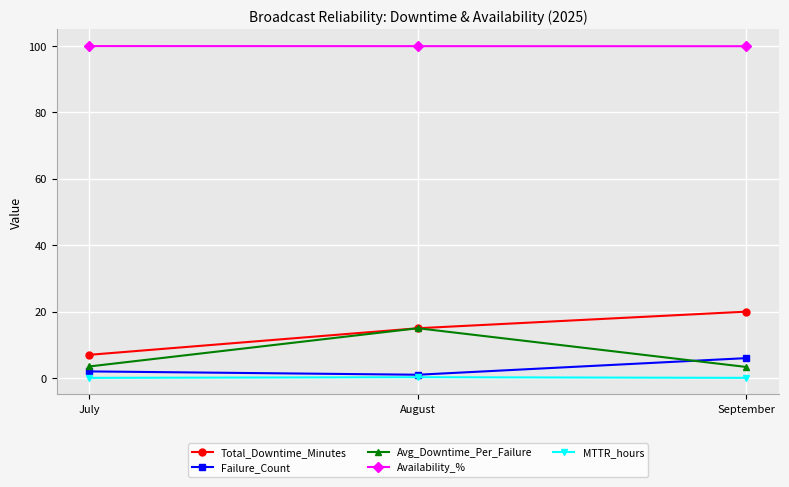

What is the greatest value displayed?

100.0